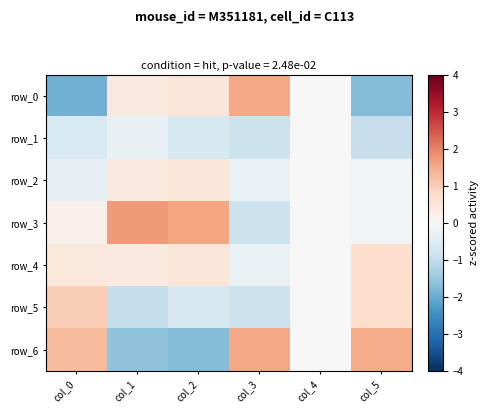

Reading left to right, what are all the values shown in this chart?

row_0: col_0=-1.9	col_1=0.4	col_2=0.5	col_3=1.5	col_4=0.0	col_5=-1.7
row_1: col_0=-0.6	col_1=-0.3	col_2=-0.6	col_3=-0.9	col_4=0.0	col_5=-0.9
row_2: col_0=-0.3	col_1=0.4	col_2=0.5	col_3=-0.3	col_4=0.0	col_5=-0.1
row_3: col_0=0.2	col_1=1.7	col_2=1.6	col_3=-0.9	col_4=0.0	col_5=-0.1
row_4: col_0=0.5	col_1=0.4	col_2=0.5	col_3=-0.3	col_4=0.0	col_5=0.7
row_5: col_0=1.0	col_1=-1.0	col_2=-0.6	col_3=-0.9	col_4=0.0	col_5=0.7
row_6: col_0=1.3	col_1=-1.6	col_2=-1.7	col_3=1.5	col_4=0.0	col_5=1.5